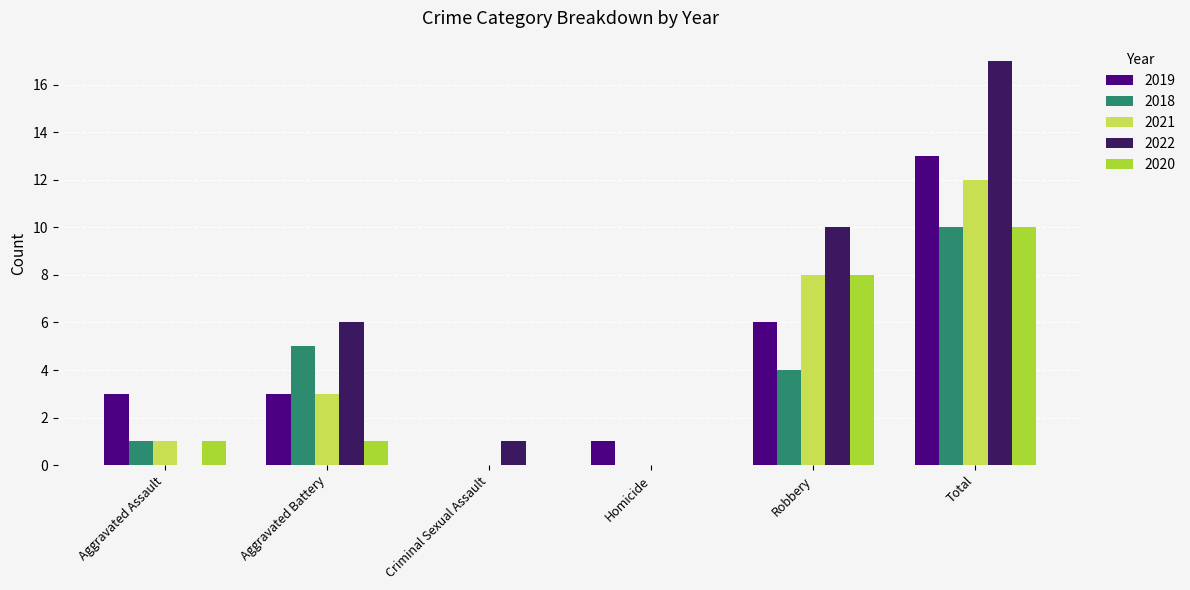

How many data points does each series have?

6